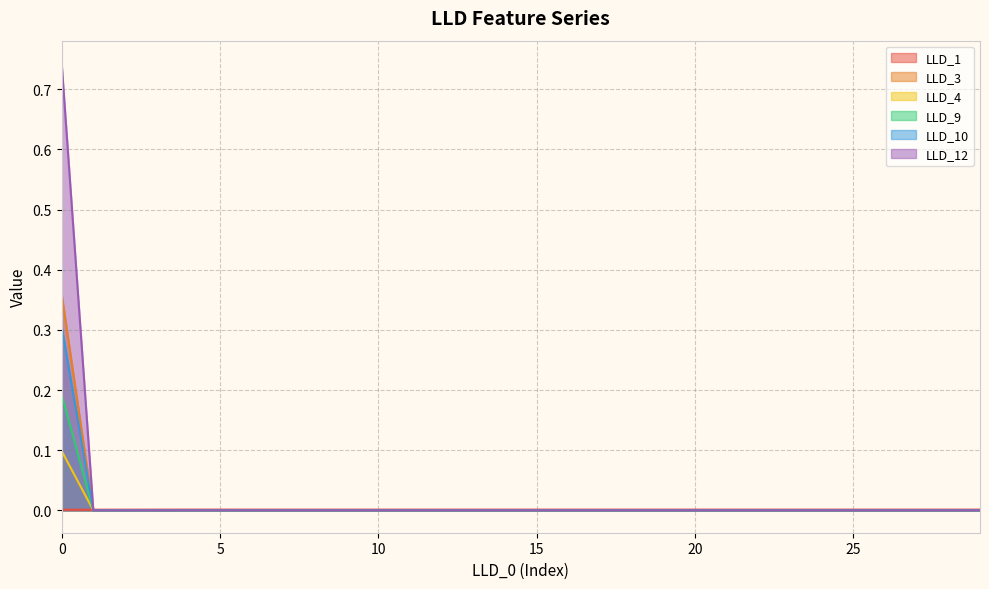

Which has a higher value, 16 or 29?

16